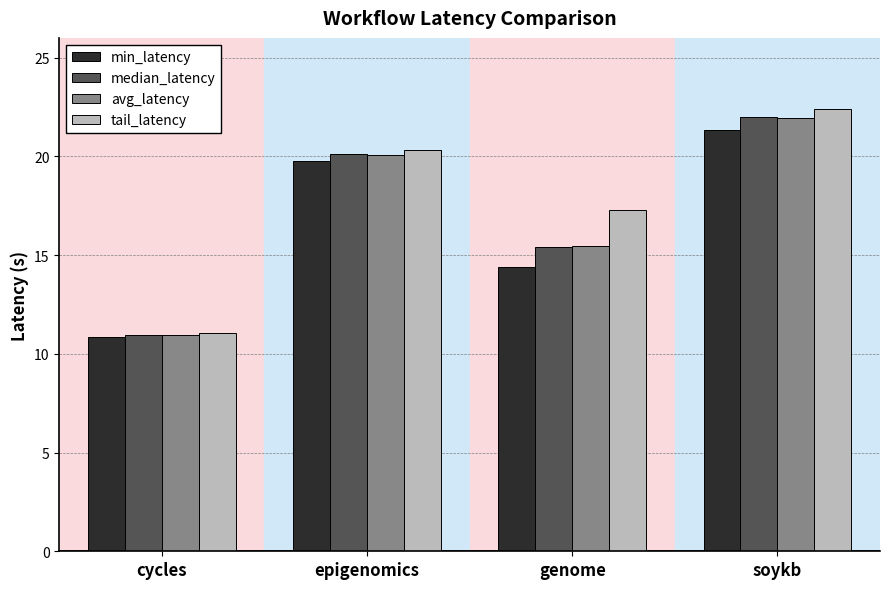

What is the label of the 2nd bar from the right?

genome